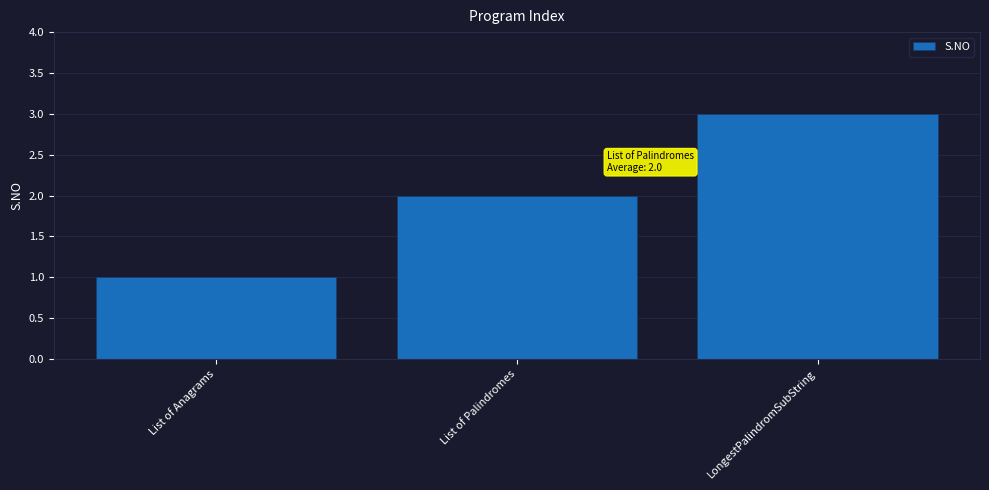

Reading left to right, extract all data points from this chart.

1	2	3